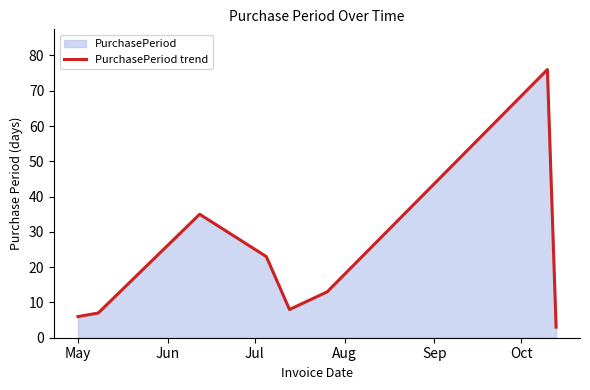

Does the chart have visible grid lines?

No